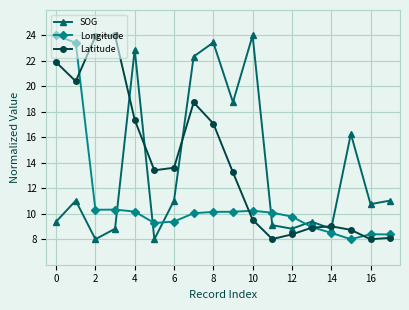

What is the difference between the second highest and second lowest values in the Latitude series?

15.9